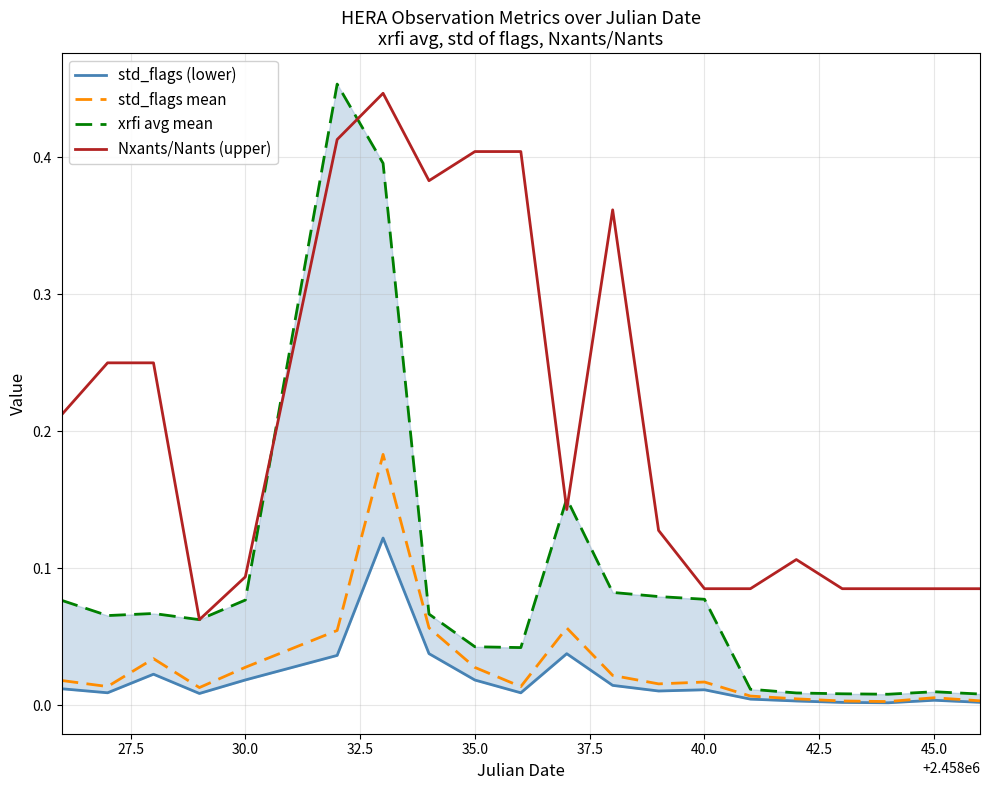

True or false: std_flags mean and xrfi avg mean intersect in this chart.

False